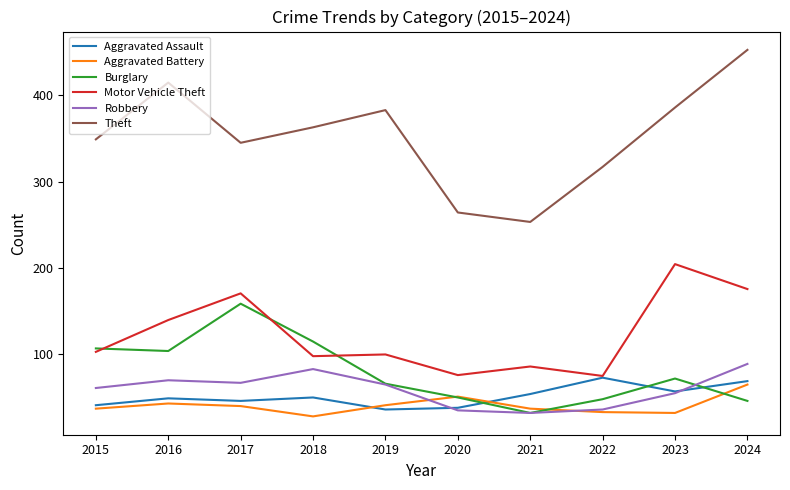

At which category does Burglary reach its first local peak?

2017